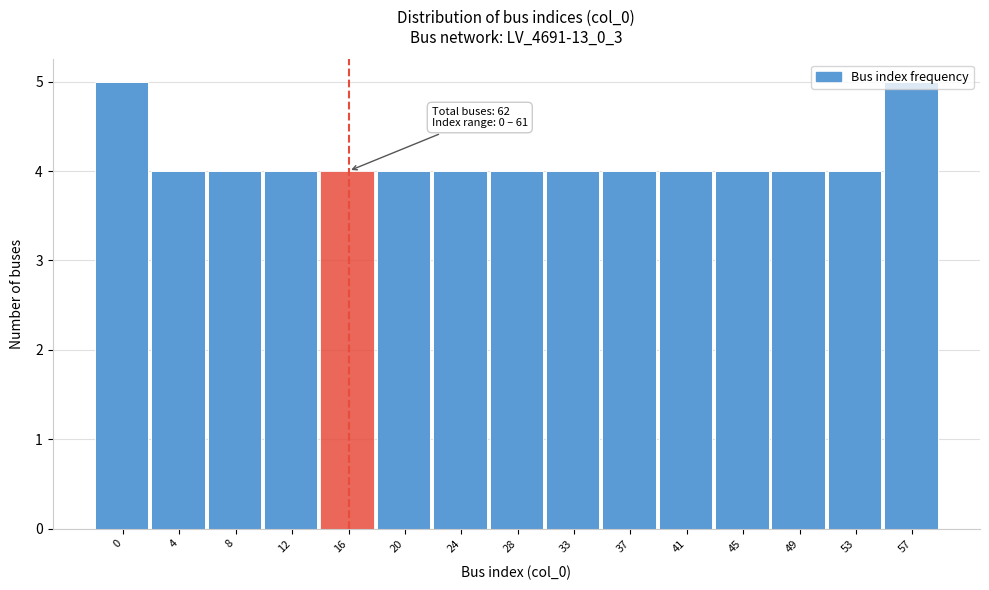

What value does the data have at 37?

4